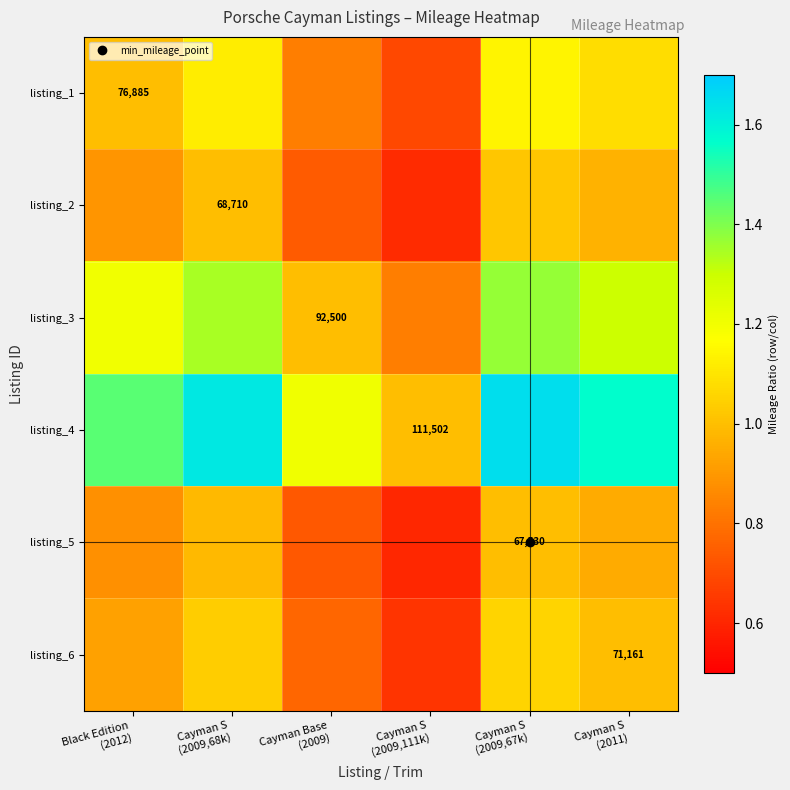

At Cayman S (2009,67k), list the series in order from largest to smallest.

listing_4, listing_3, listing_1, listing_6, listing_2, listing_5